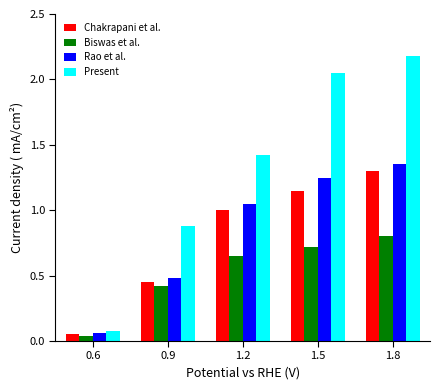

Where is Rao et al. nearest to the value 0?

0.6